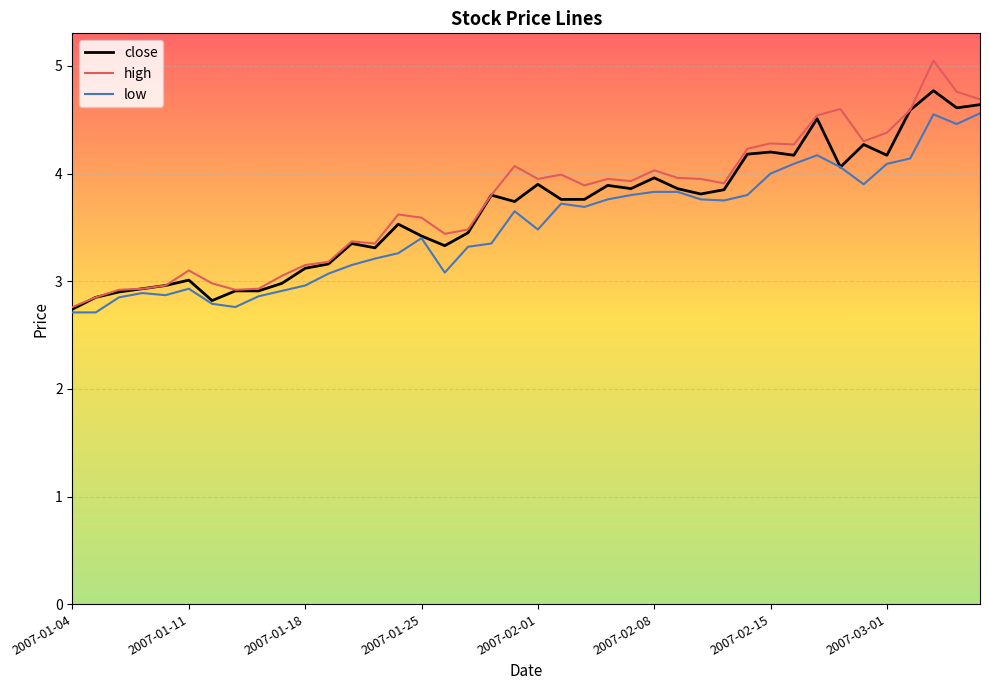

What is the average value of the low series?

3.5